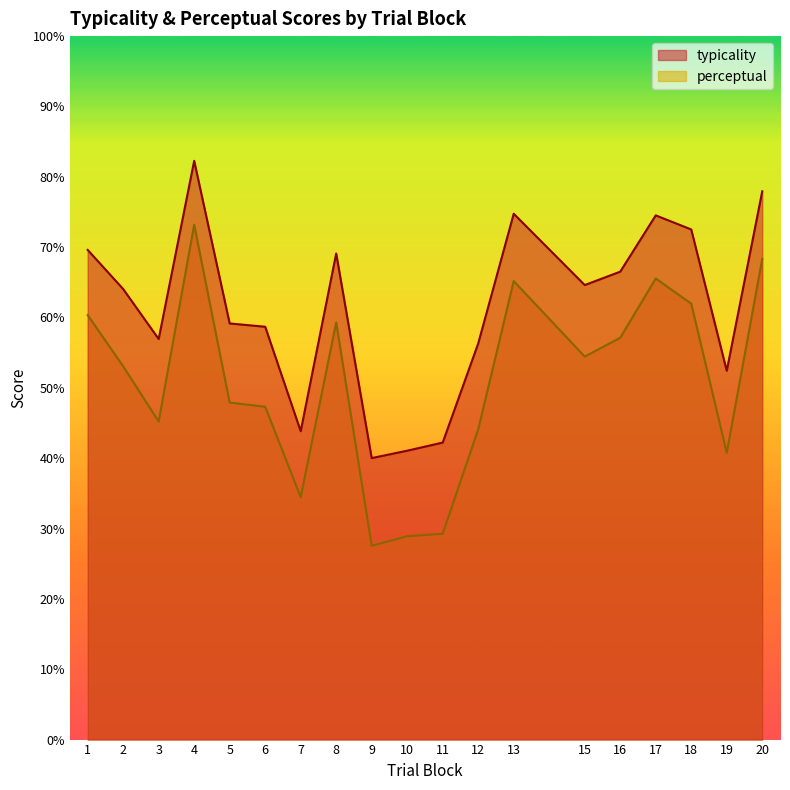

What are all the series names shown in the legend?

typicality, perceptual